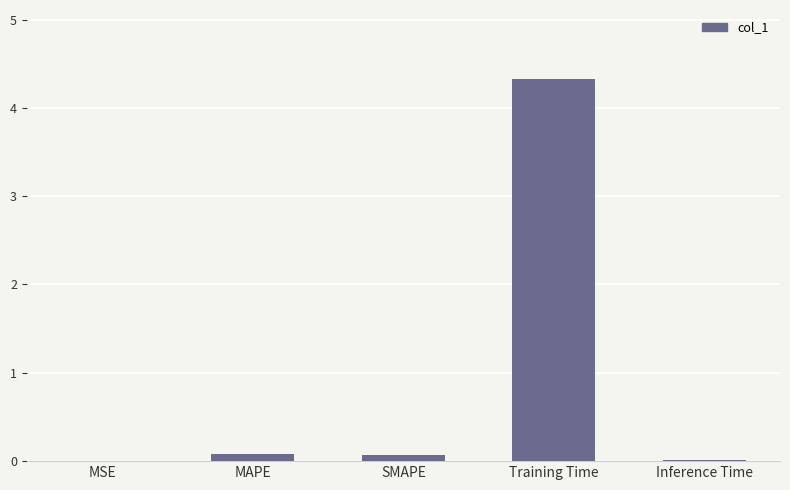

Is it true that the value at Training Time is 1.9?

False